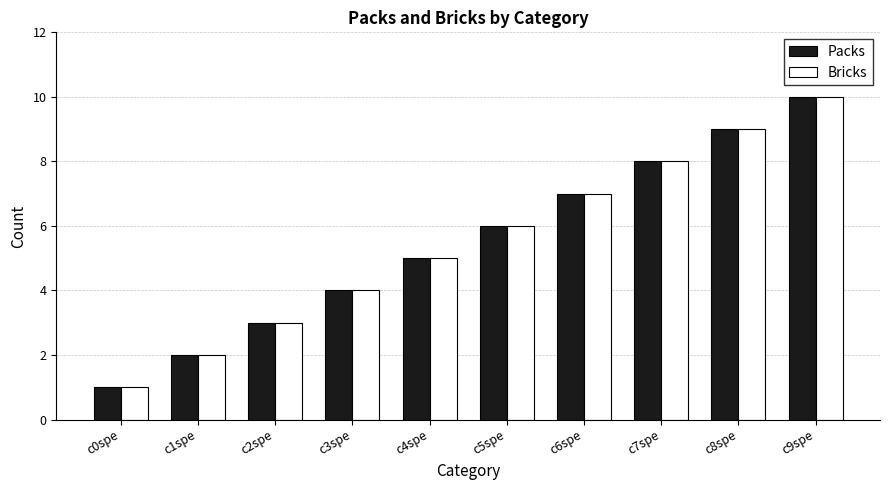

What are all the series names shown in the legend?

Packs, Bricks